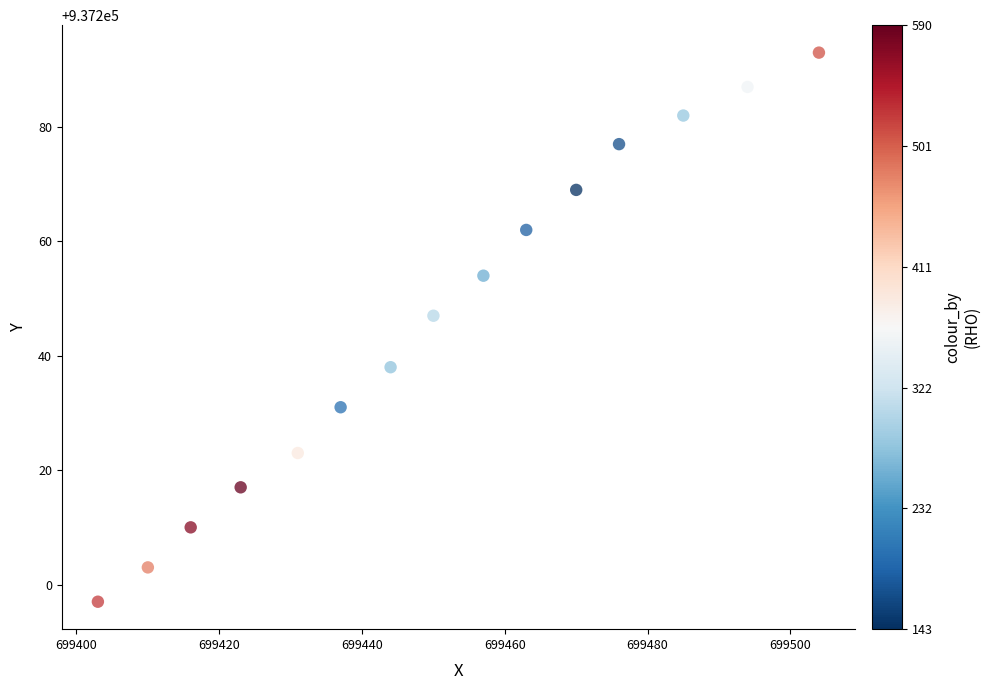

What is the range of Y values (max minus min)?

96